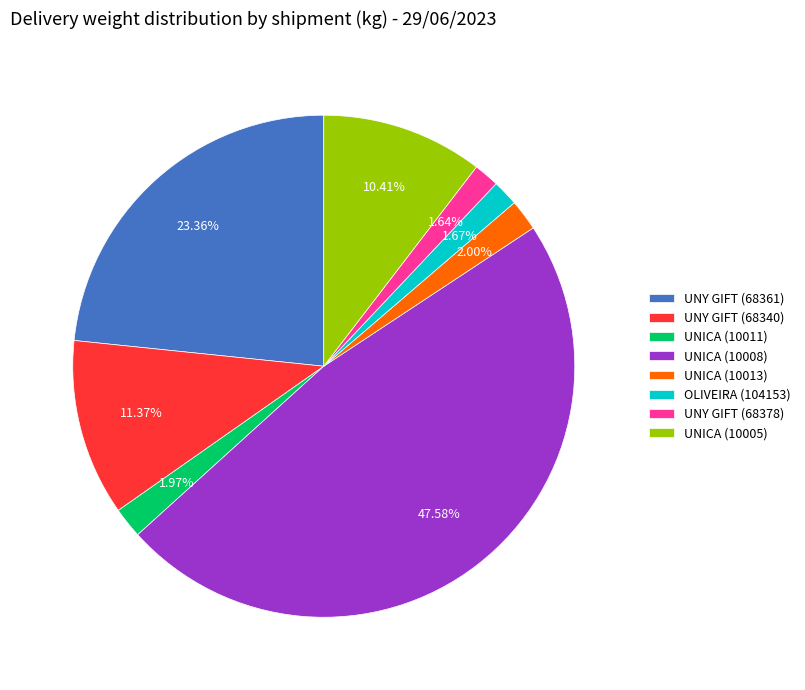

Between UNICA (10005) and UNICA (10013), which is larger?

UNICA (10005)